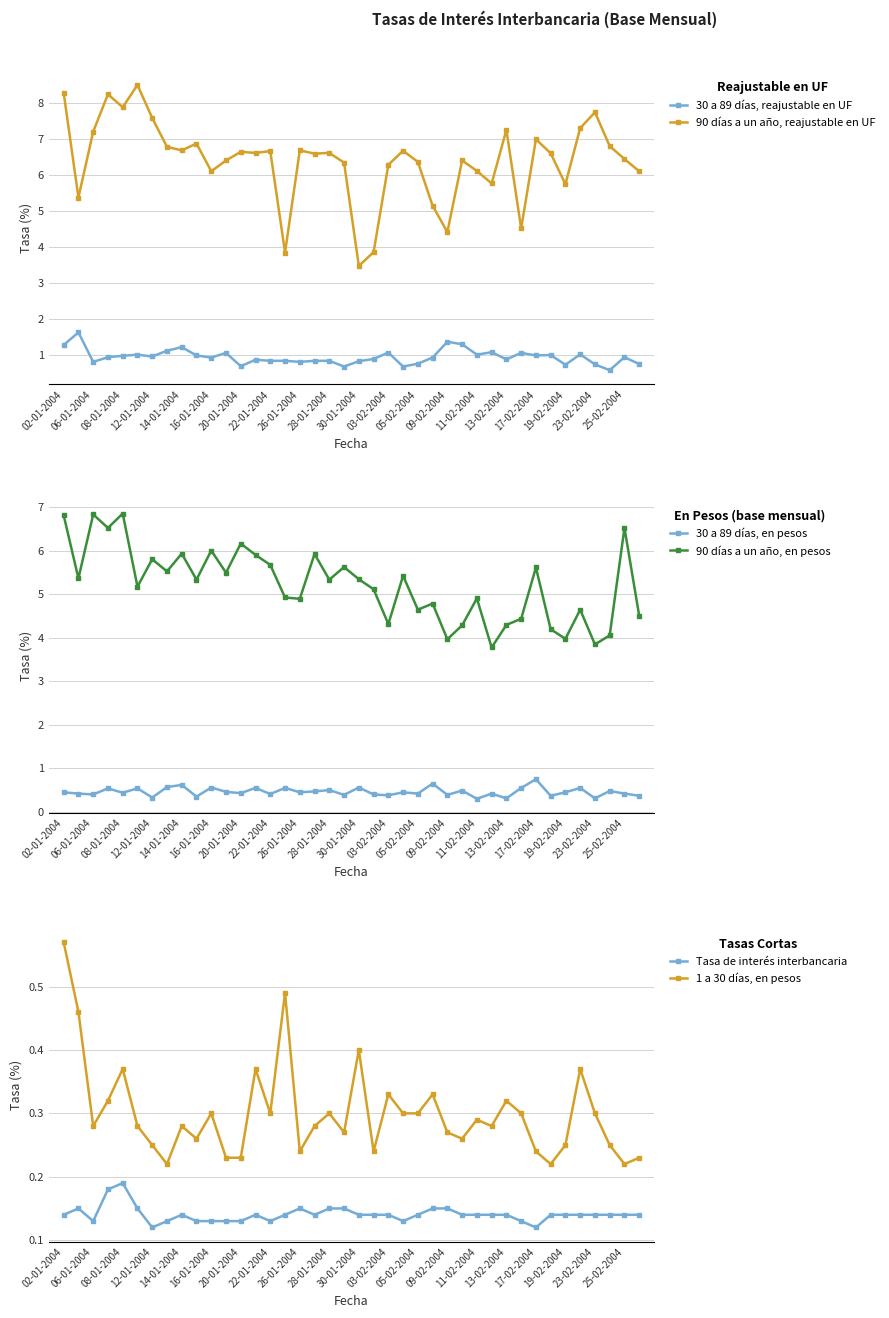

True or false: 30 a 89 días, en pesos and 90 días a un año, en pesos intersect in this chart.

False